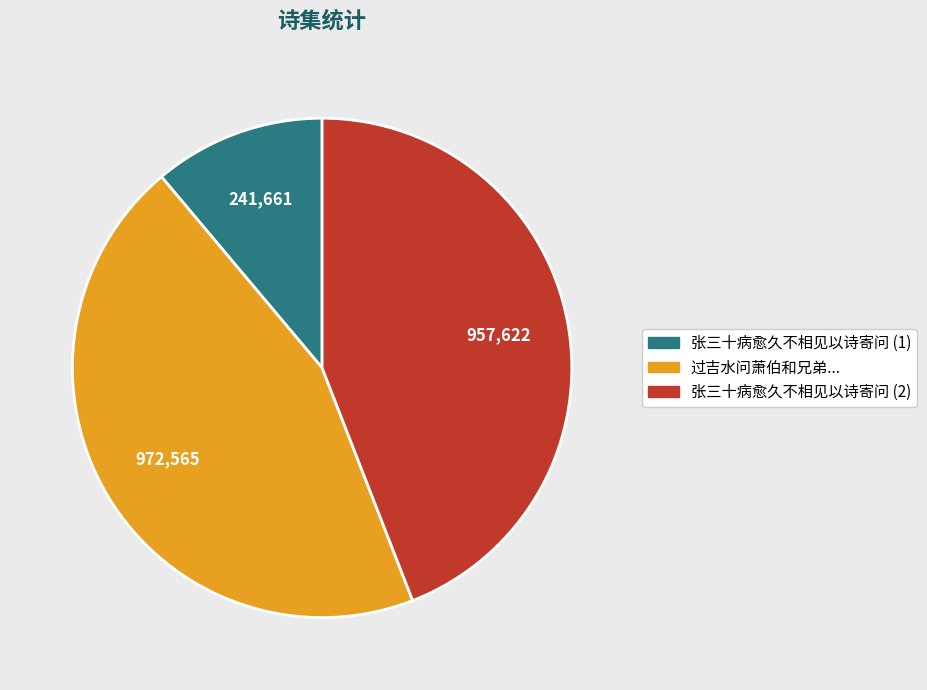

Is it true that 张三十病愈久不相见以诗寄问 (2) is 33% of the pie?

False